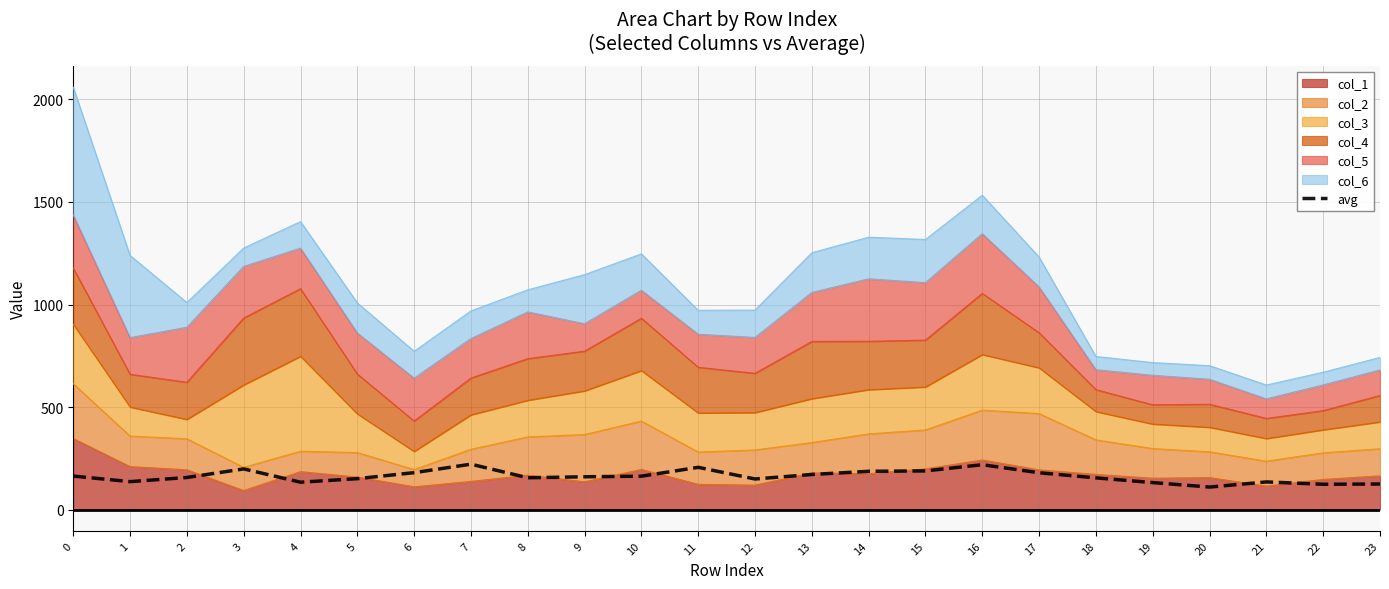

List the labels in order of value, smallest first.

20, 22, 23, 19, 4, 21, 1, 12, 5, 18, 8, 2, 9, 10, 0, 13, 17, 6, 14, 15, 3, 11, 16, 7